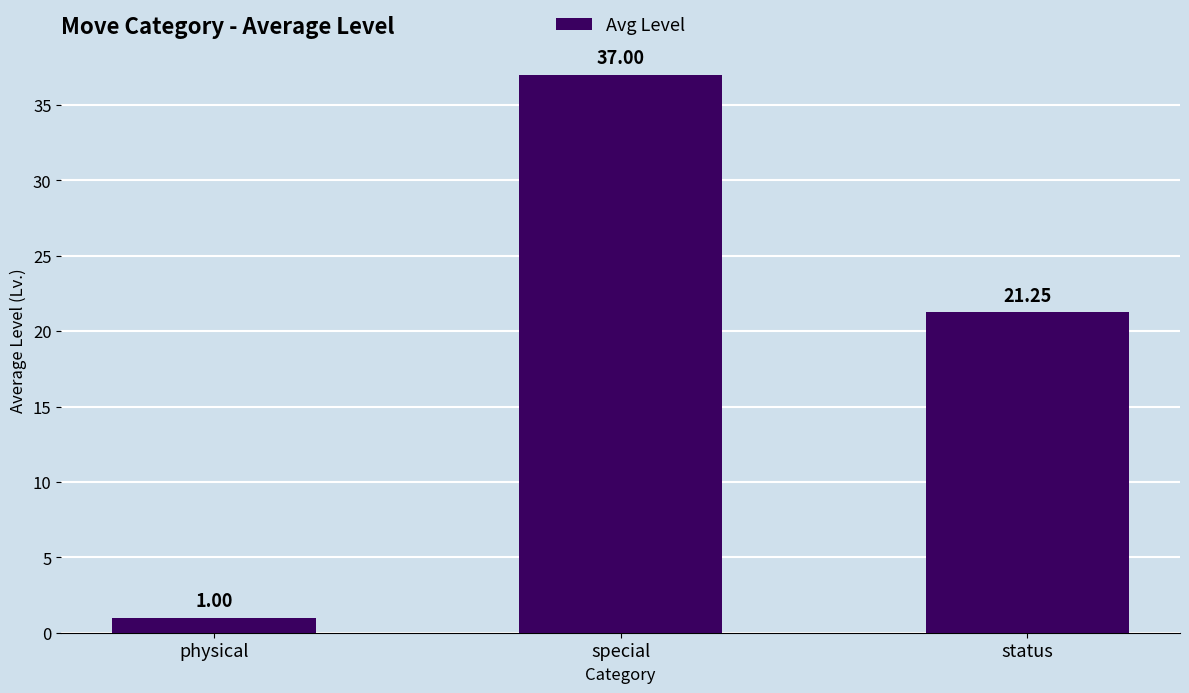

What is the smallest value displayed?

1.0